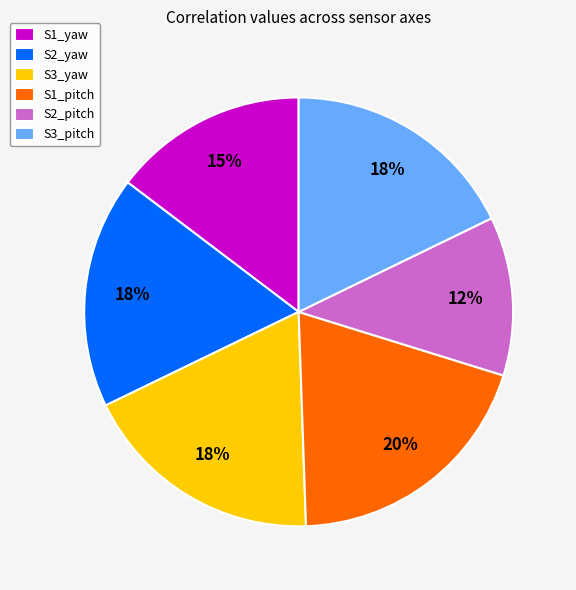

Which category has the smallest portion of the pie?

S2_pitch